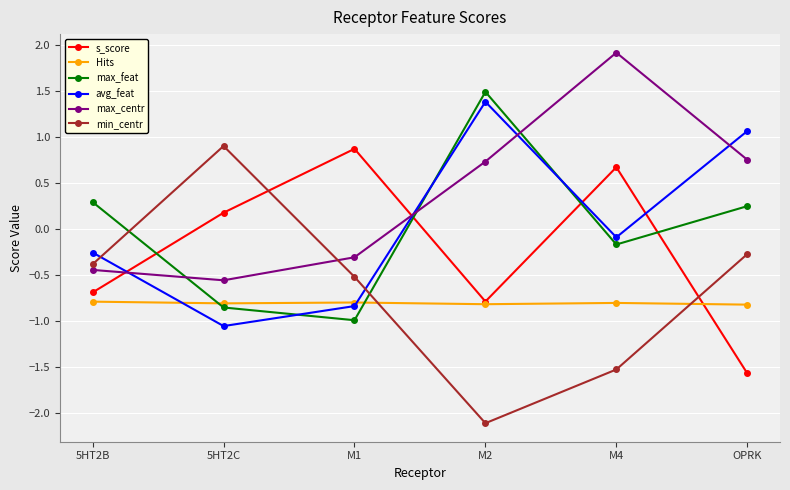

How many values in the s_score series are below 0?

3